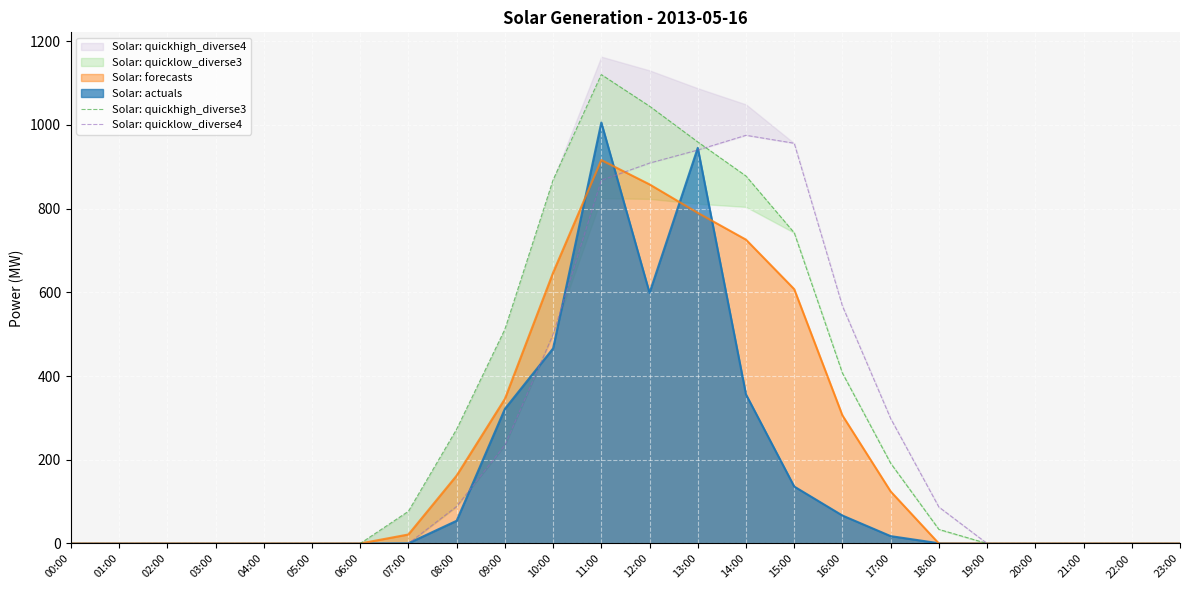

True or false: Solar: quickhigh_diverse3 and Solar: quicklow_diverse4 cross at least once.

True